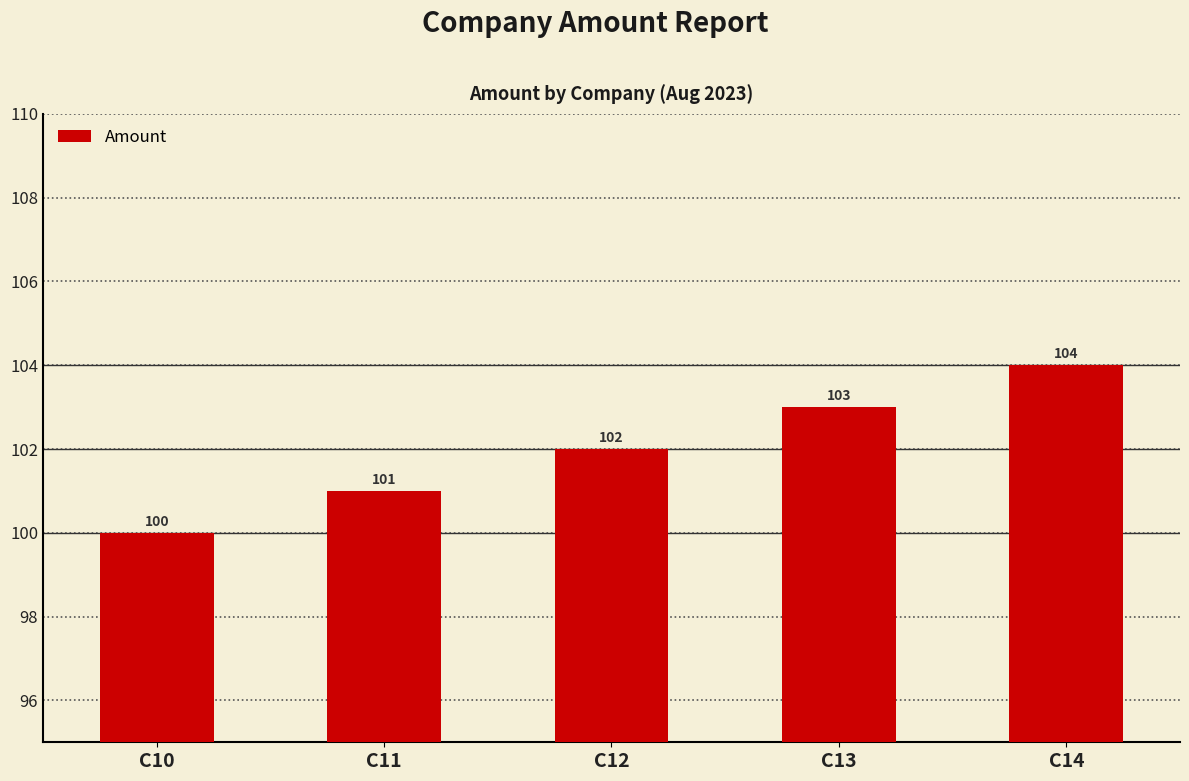

True or false: the data shows 34 at C10.

False